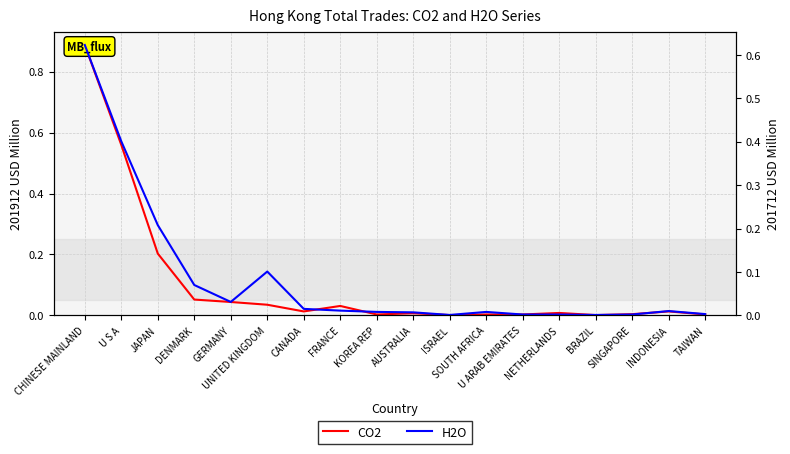

What is the total value across all series at CHINESE MAINLAND?

1.5